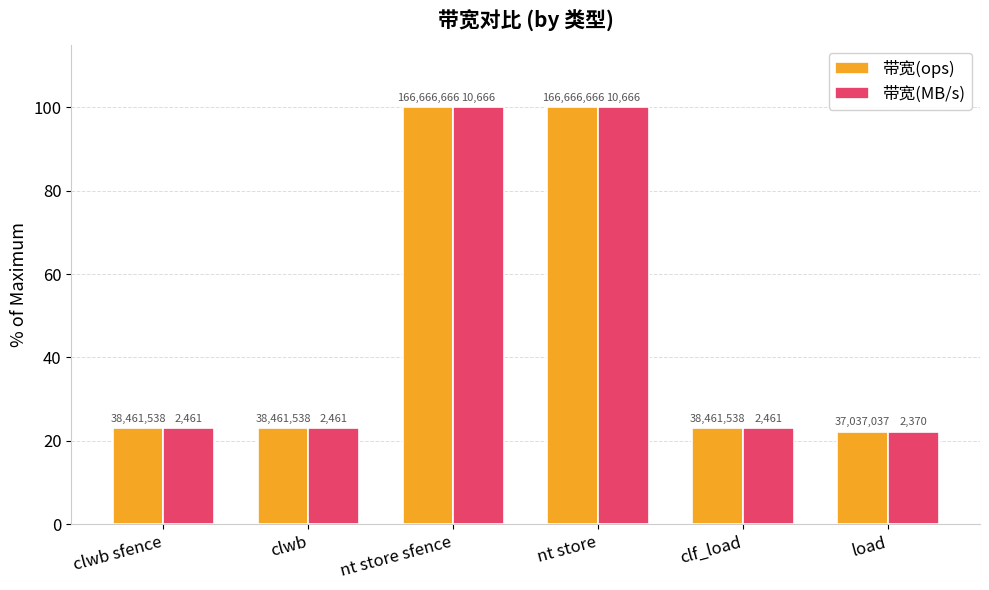

How many groups of bars are there?

6